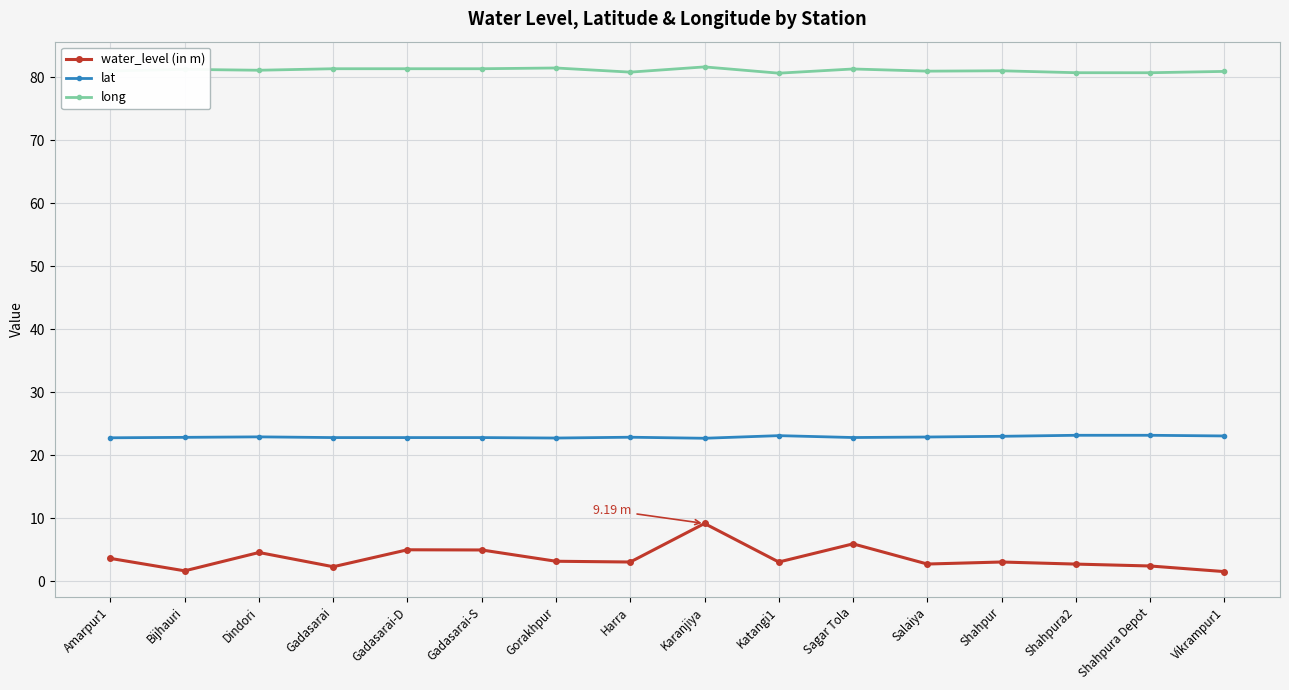

What is the spread (max minus min) of values at Shahpura2?

78.0